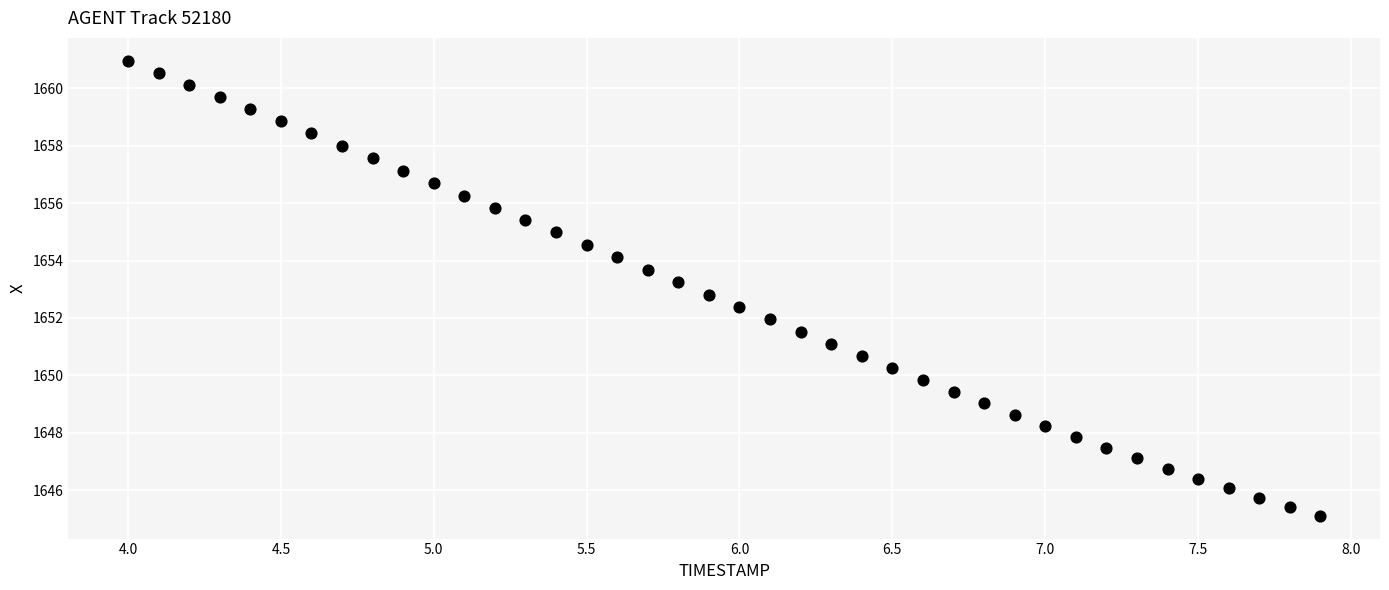

What is the range of Y values (max minus min)?

15.9